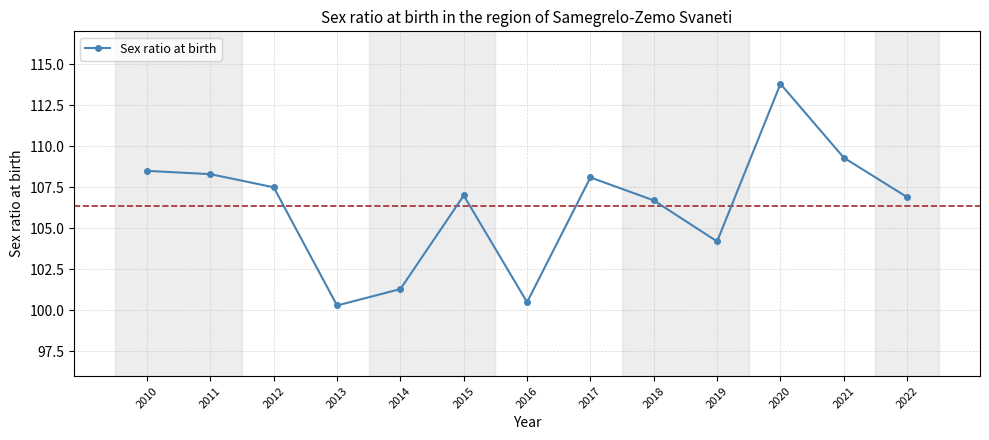

Reading right to left, extract all data points from this chart.

106.9	109.3	113.8	104.2	106.7	108.1	100.5	107.0	101.3	100.3	107.5	108.3	108.5